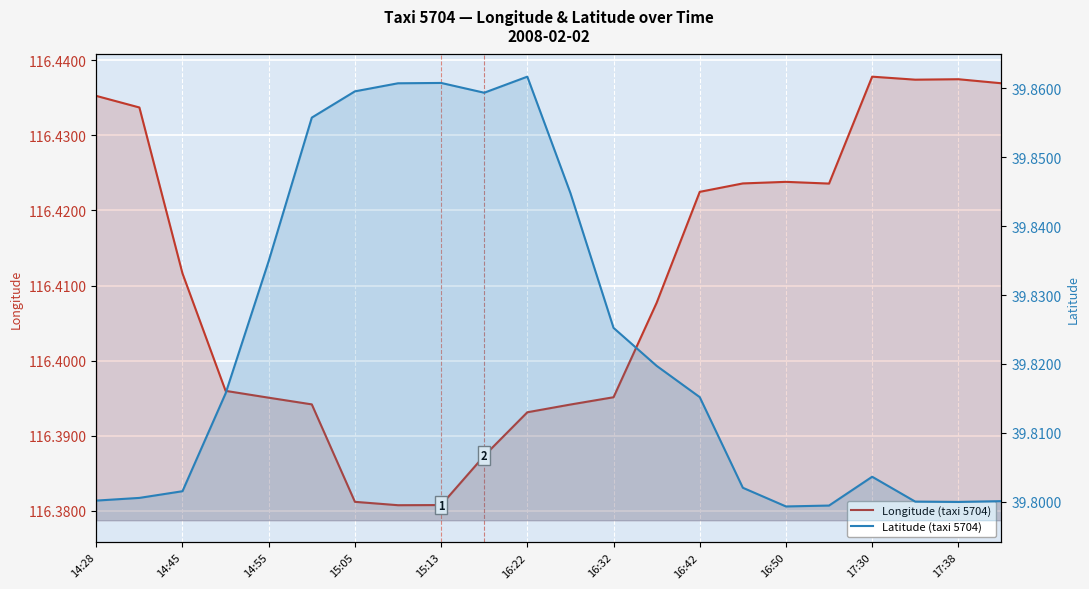

Is it true that Latitude (taxi 5704) equals 39.8 at 14:45?

True